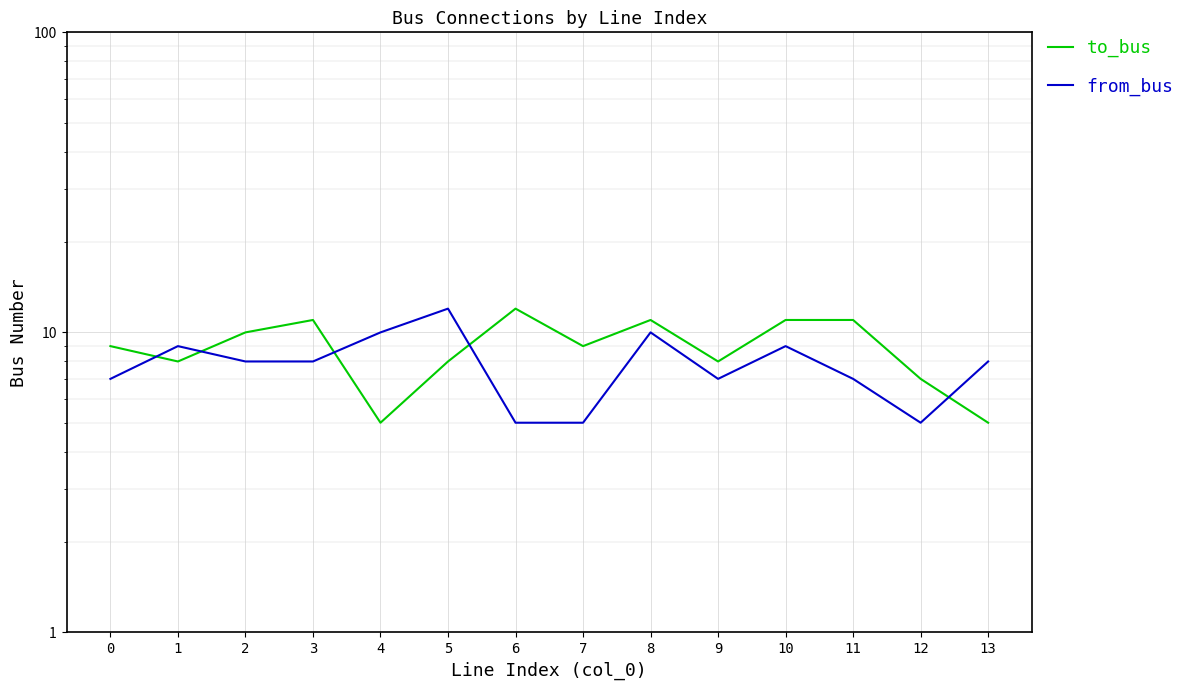

What is the smallest value displayed?

5